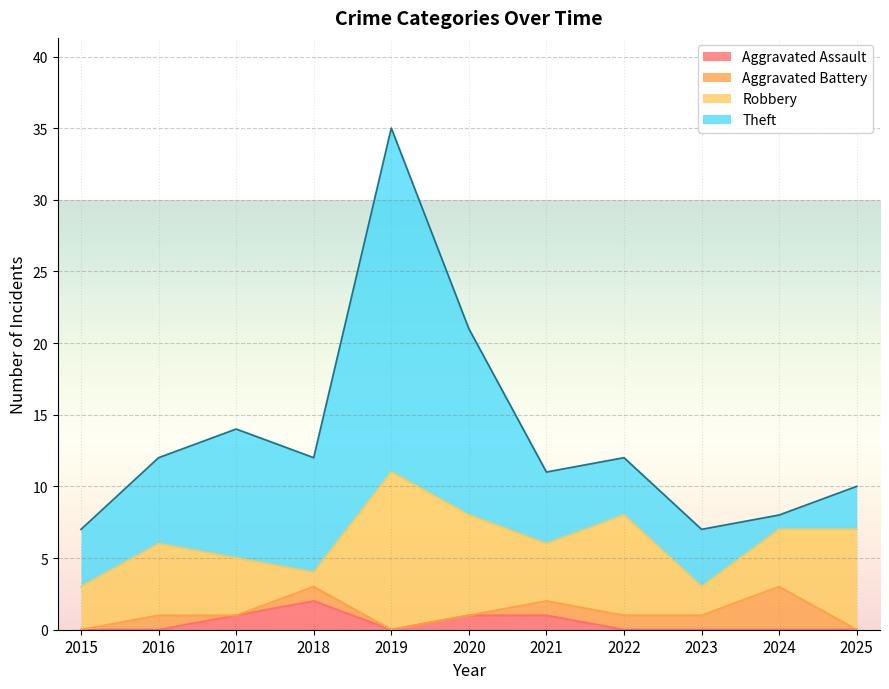

Where is the first local maximum for Robbery?

2016